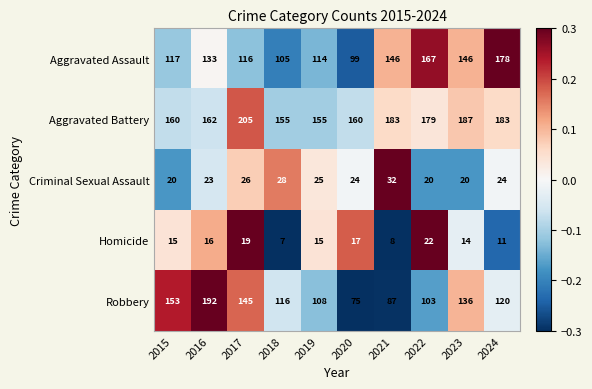

Which series changed the most between 2018 and 2020?

Robbery